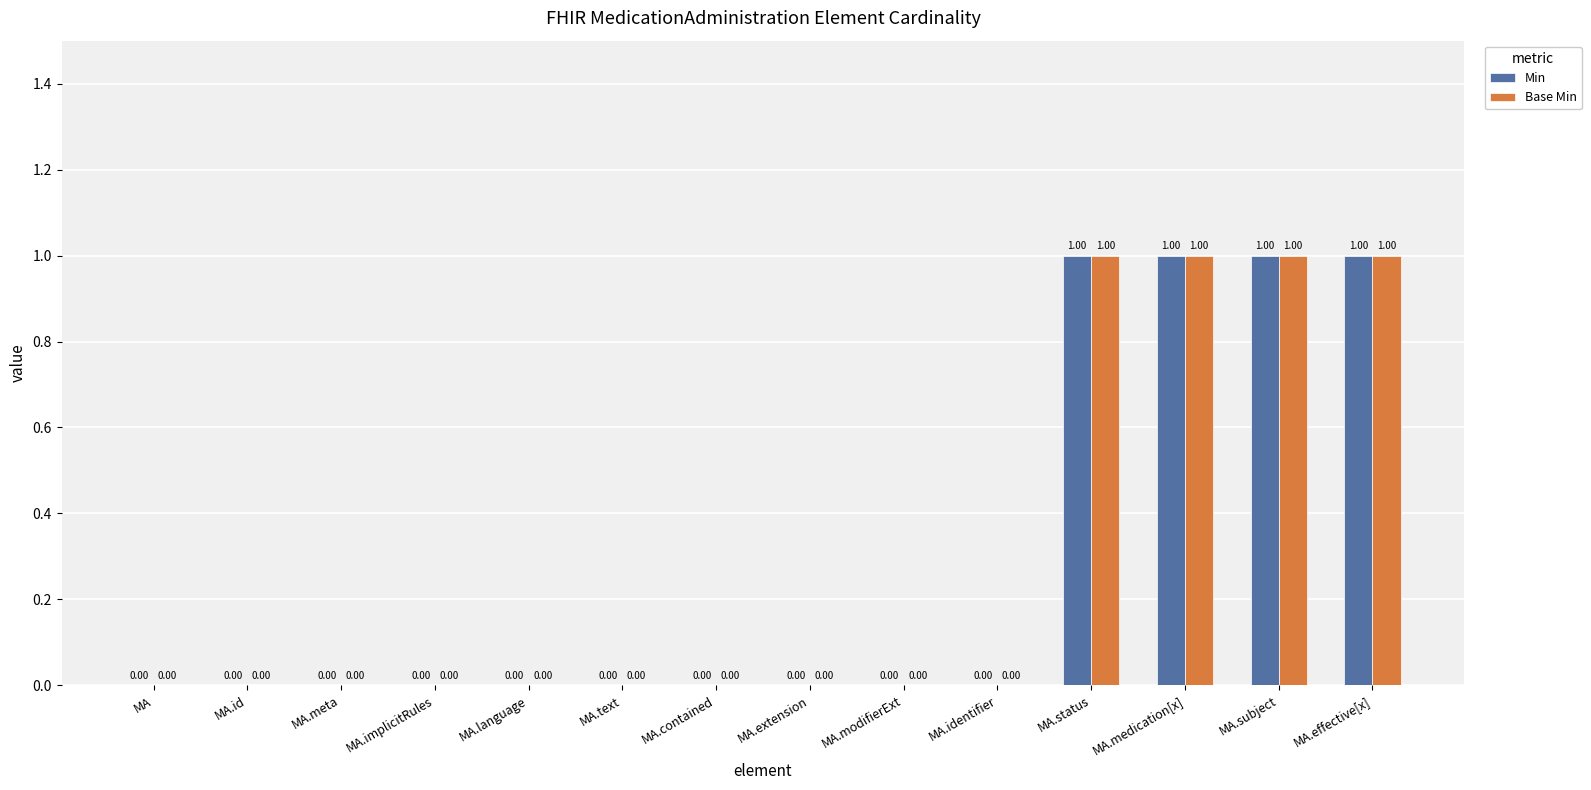

How many Base Min values are between 0 and 1?

14